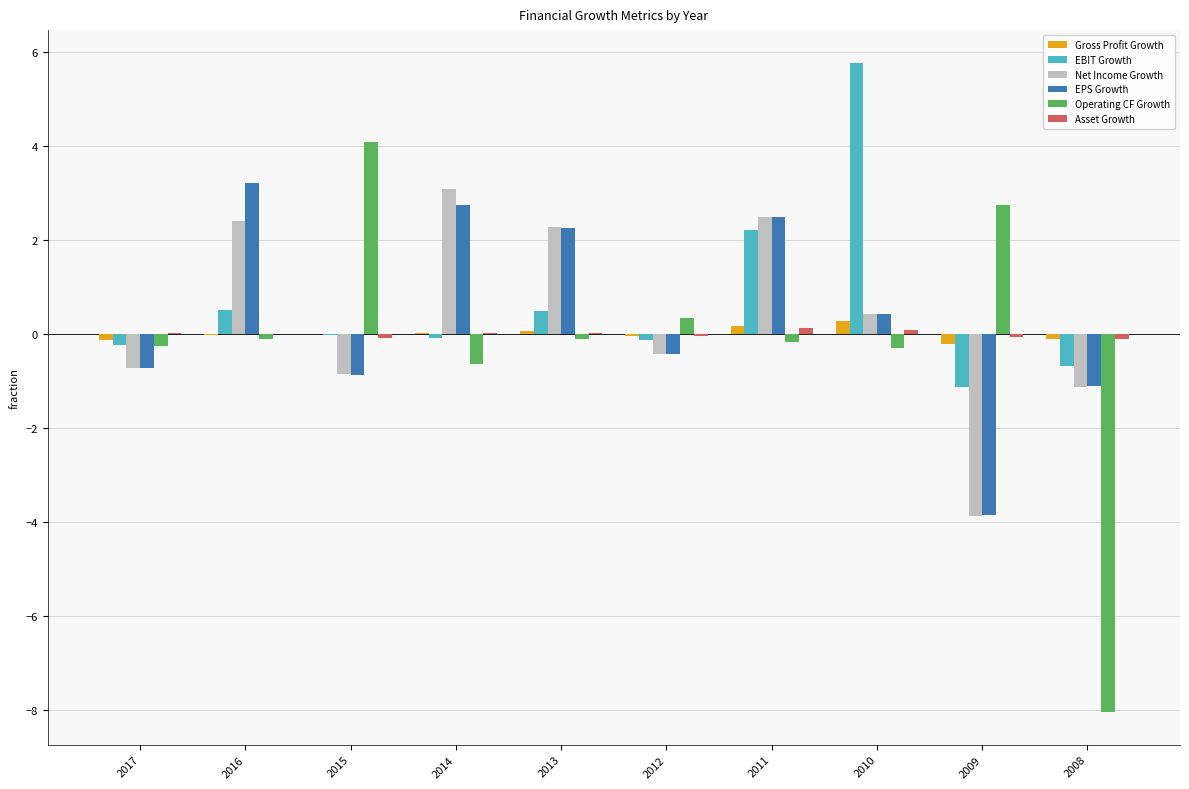

How many groups of bars are there?

10